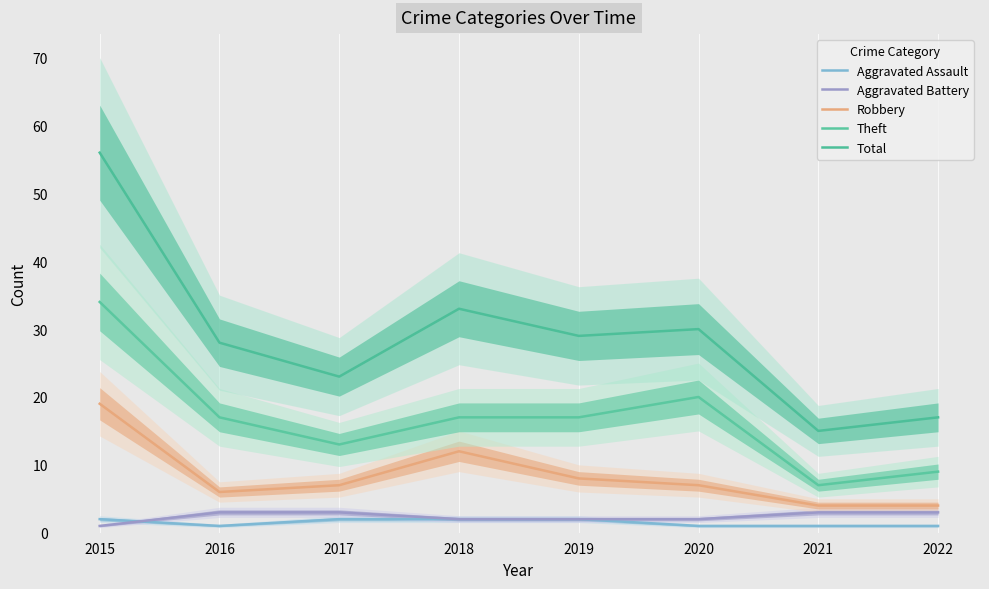

At which label does Theft first exceed 17?

2015